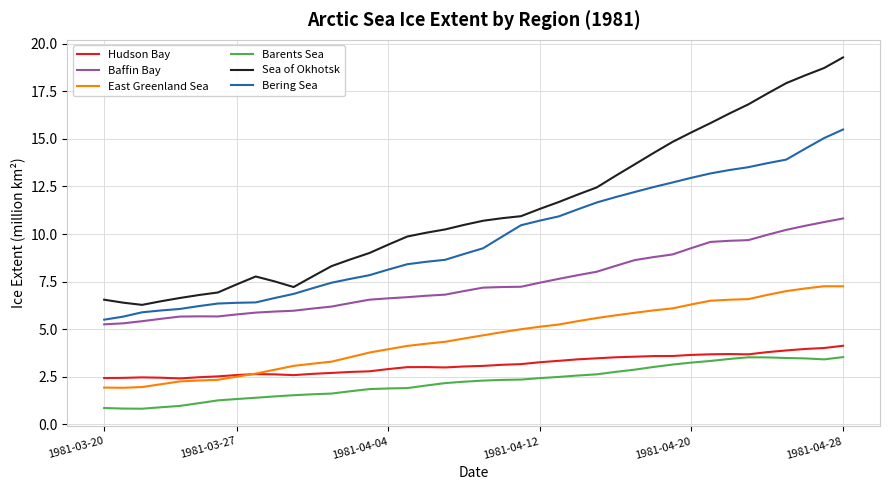

Which series has the largest total across all categories?

Sea of Okhotsk